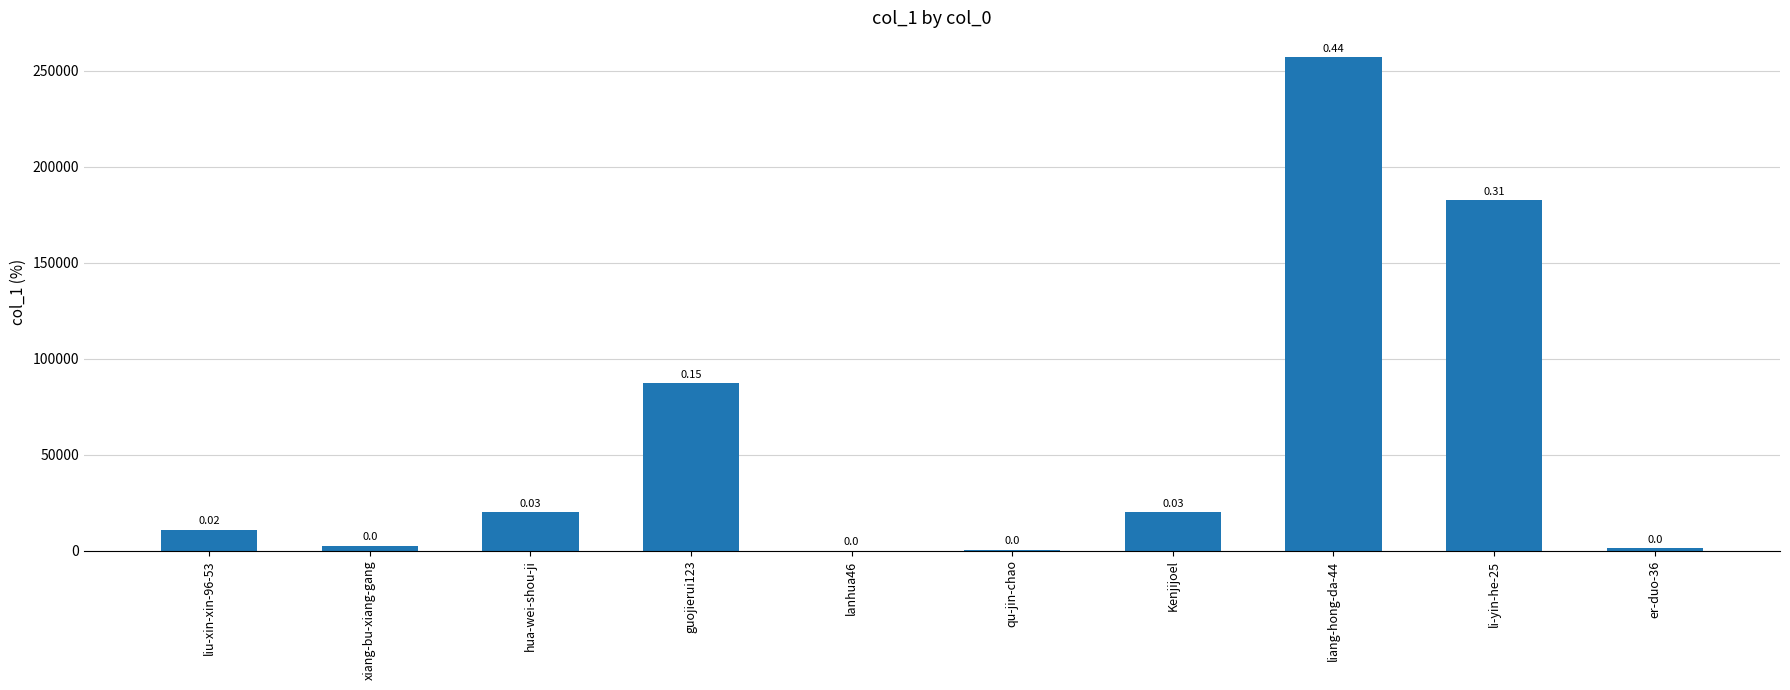

Are the bars horizontal?

No